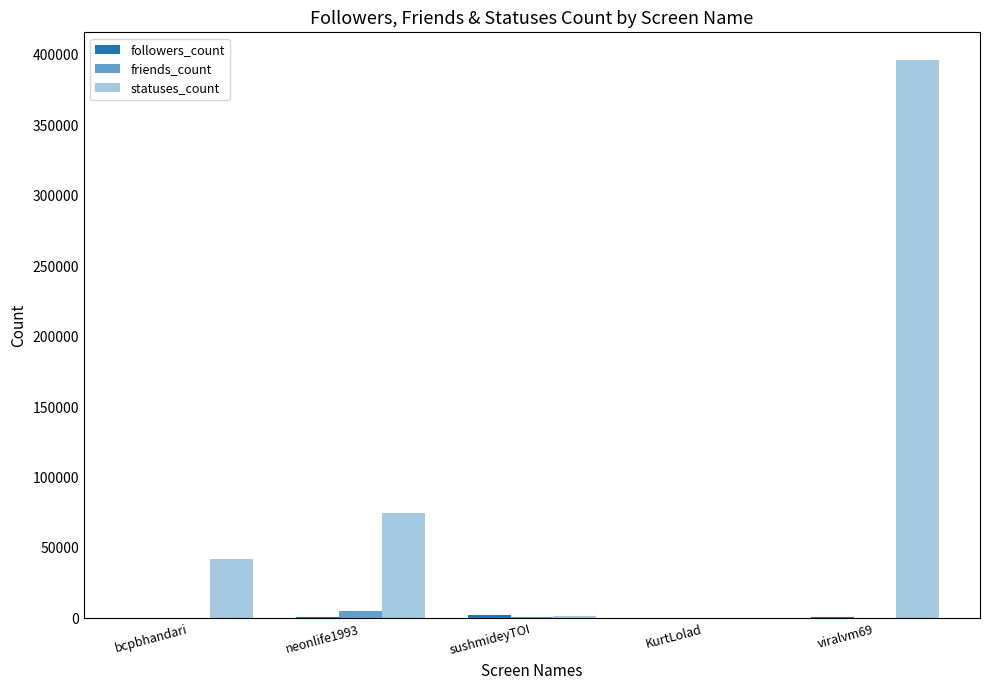

Are the bars grouped side by side (vs. stacked)?

Yes